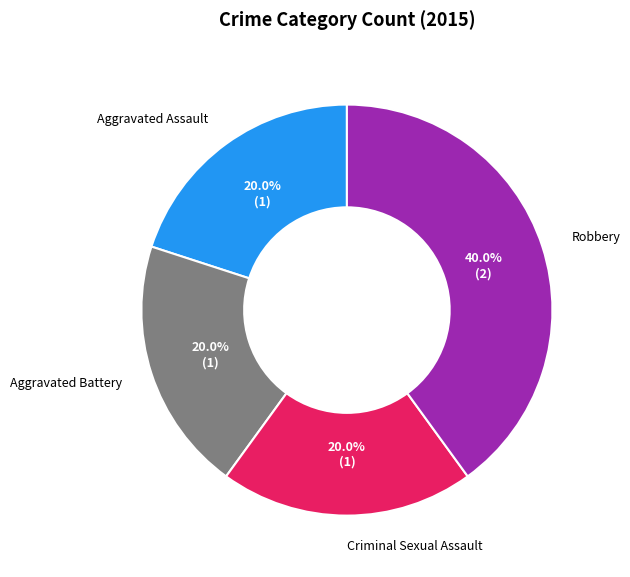

To the nearest percent, what is the average slice percentage?

25%